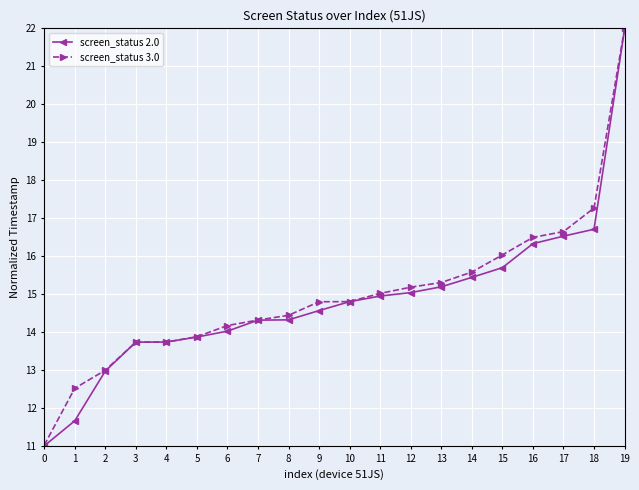

Where does the screen_status 3.0 series first go above 14?

6